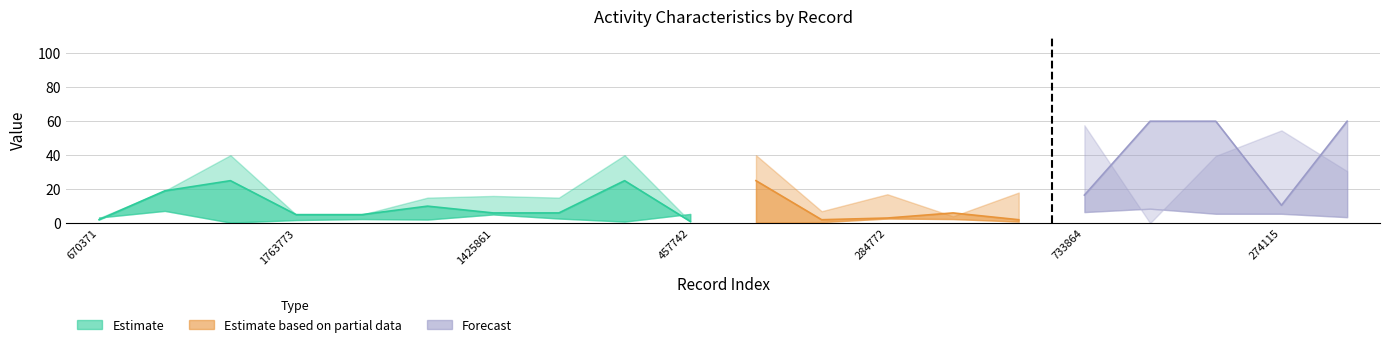

How many lines are shown in the chart?

6